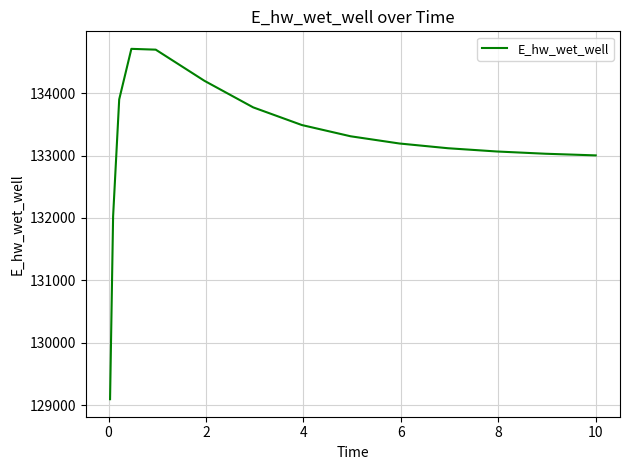

What is the difference between the maximum and minimum values?

5607.2